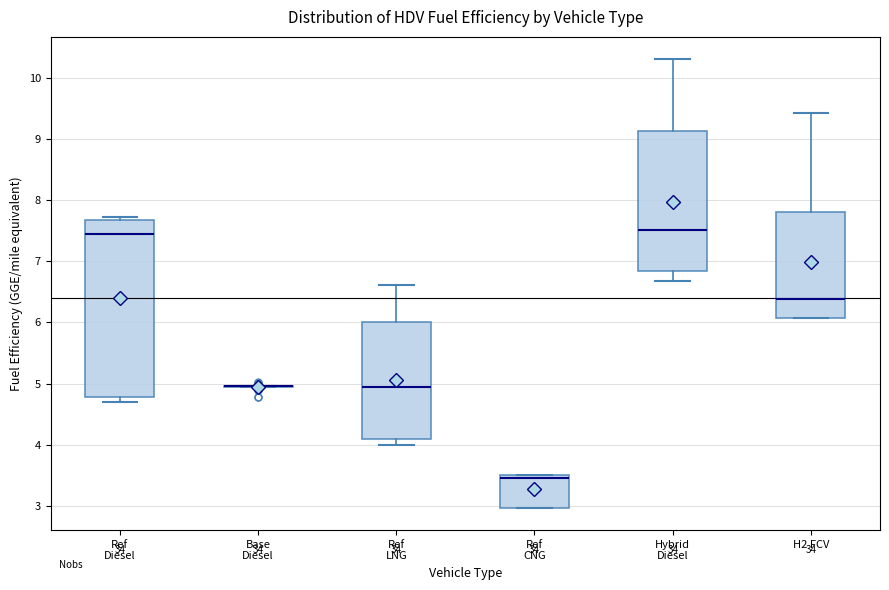

Comparing the boxes themselves (not the whiskers), which one is the tallest?

Ref Diesel